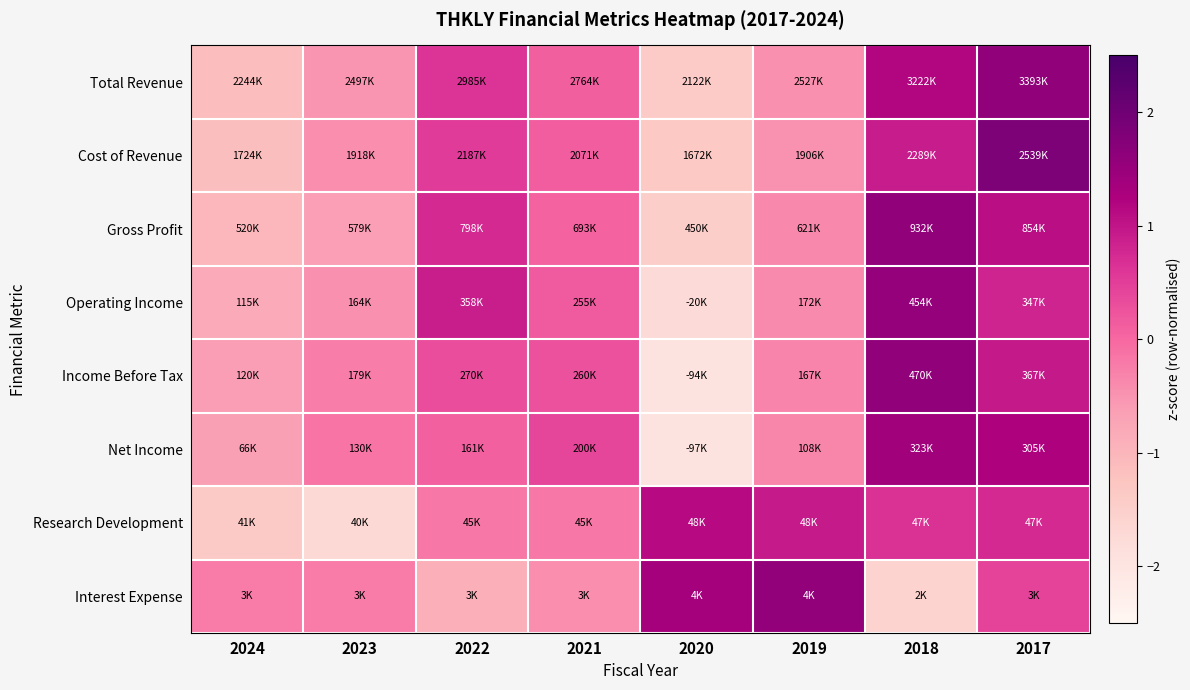

At which category does the chart reach its peak across all series?

2017